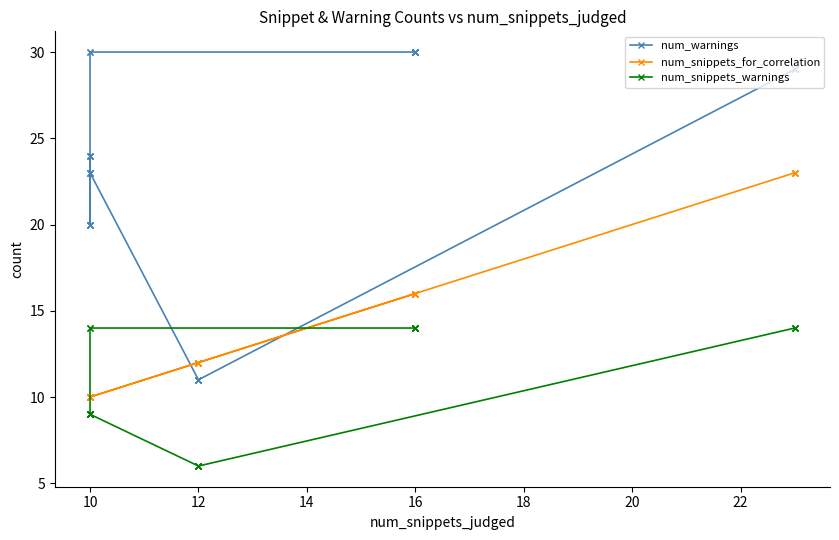

Does the chart display data point markers on the line(s)?

Yes